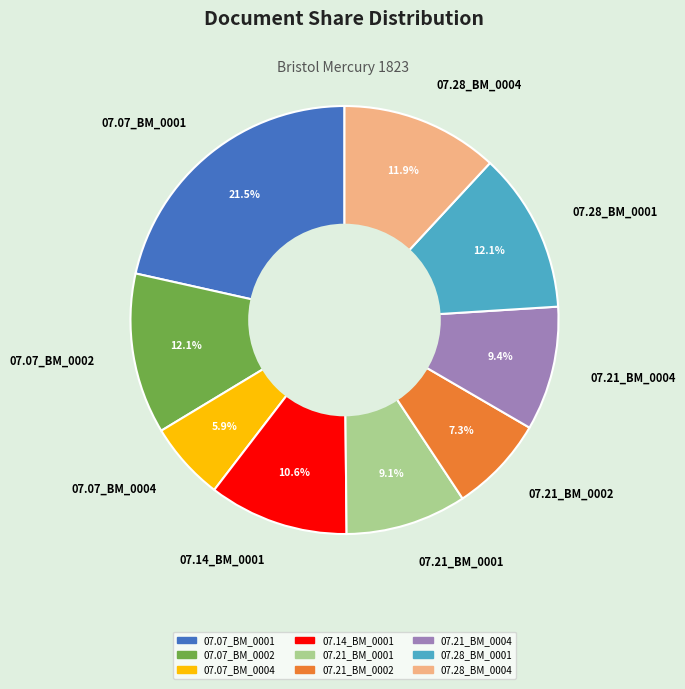

What percentage do 07.28_BM_0001 and 07.07_BM_0004 together represent?

18.0%